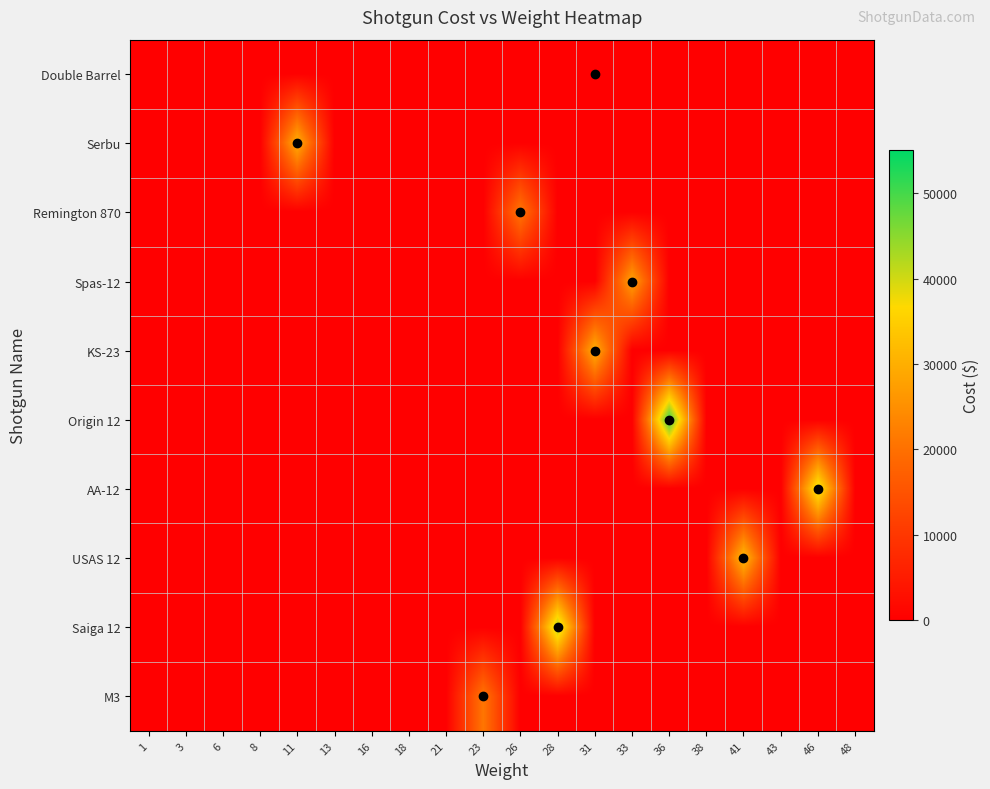

How many distinct data groups are displayed?

10